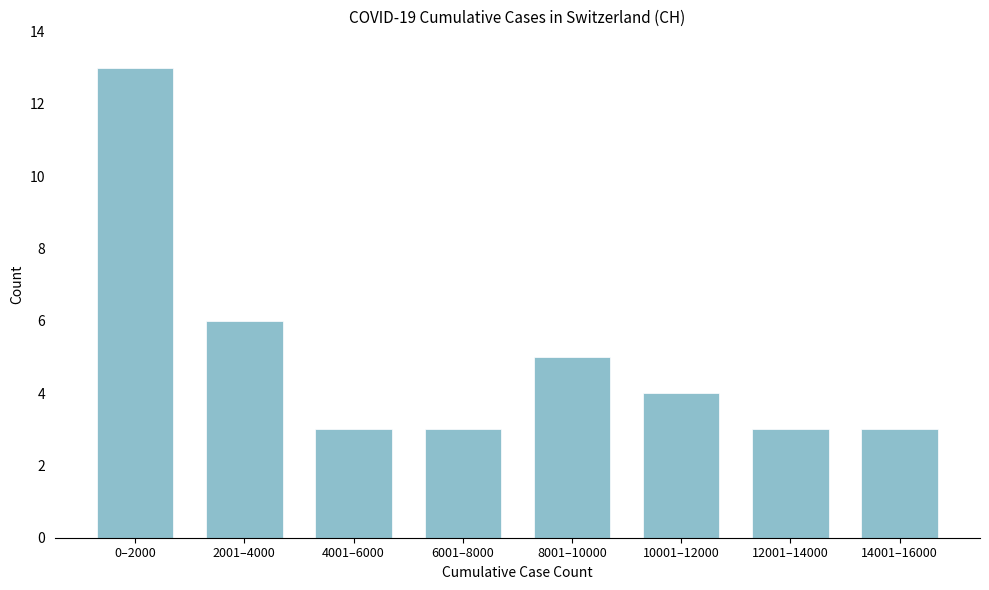

Reading left to right, list all the values displayed in this chart.

0–2000=13	2001–4000=6	4001–6000=3	6001–8000=3	8001–10000=5	10001–12000=4	12001–14000=3	14001–16000=3